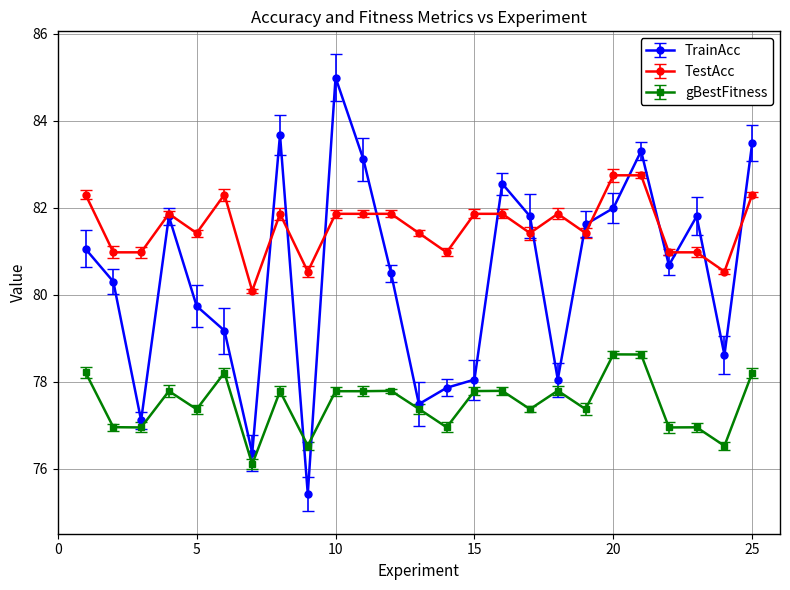

List the series in order of their peak value, highest first.

TrainAcc, TestAcc, gBestFitness